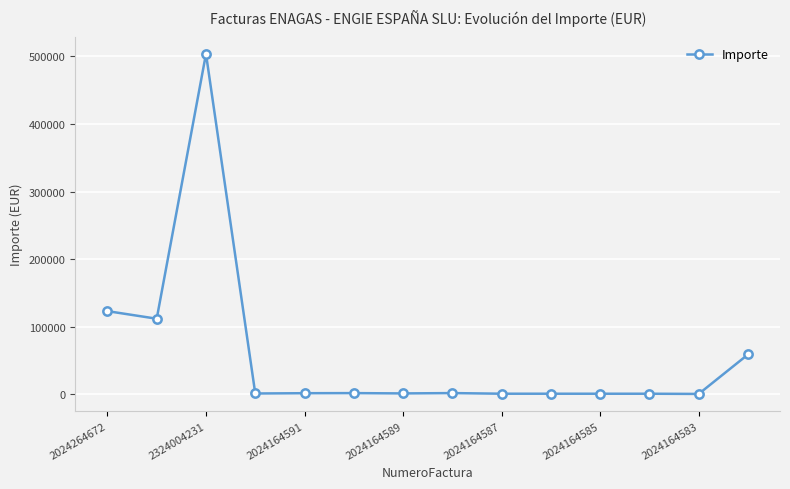

True or false: there are more than 2 points higher than both neighbors.

True